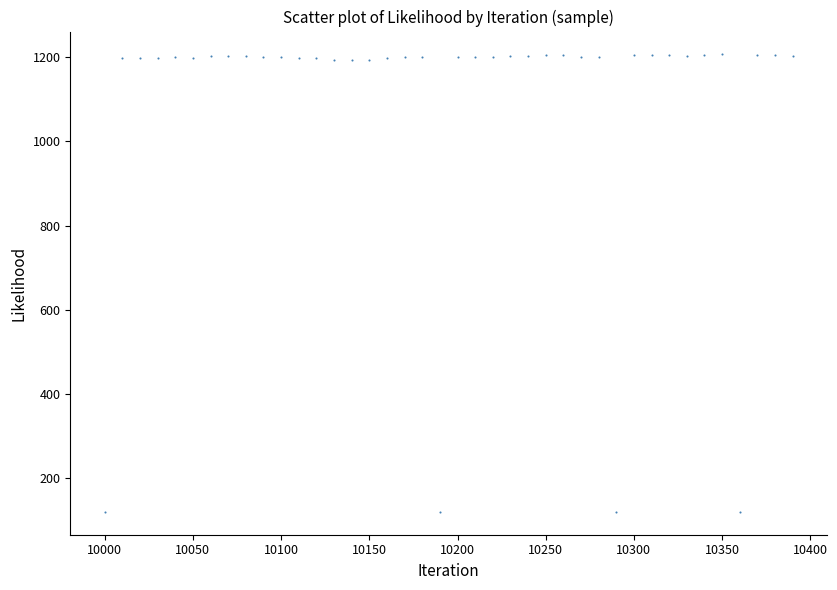

What is the range of X values (max minus min)?

390.0